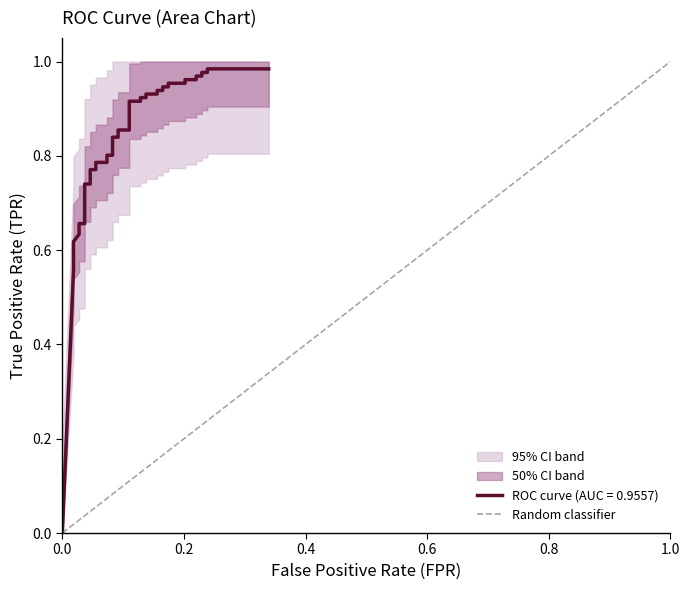

True or false: there are more than 1 points higher than both neighbors.

False